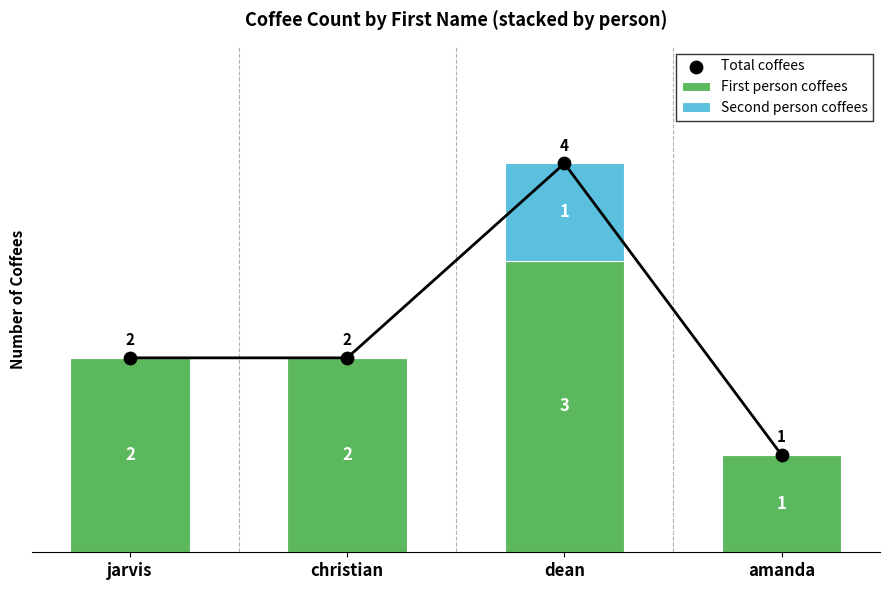

What is the total value across all series at dean?

8